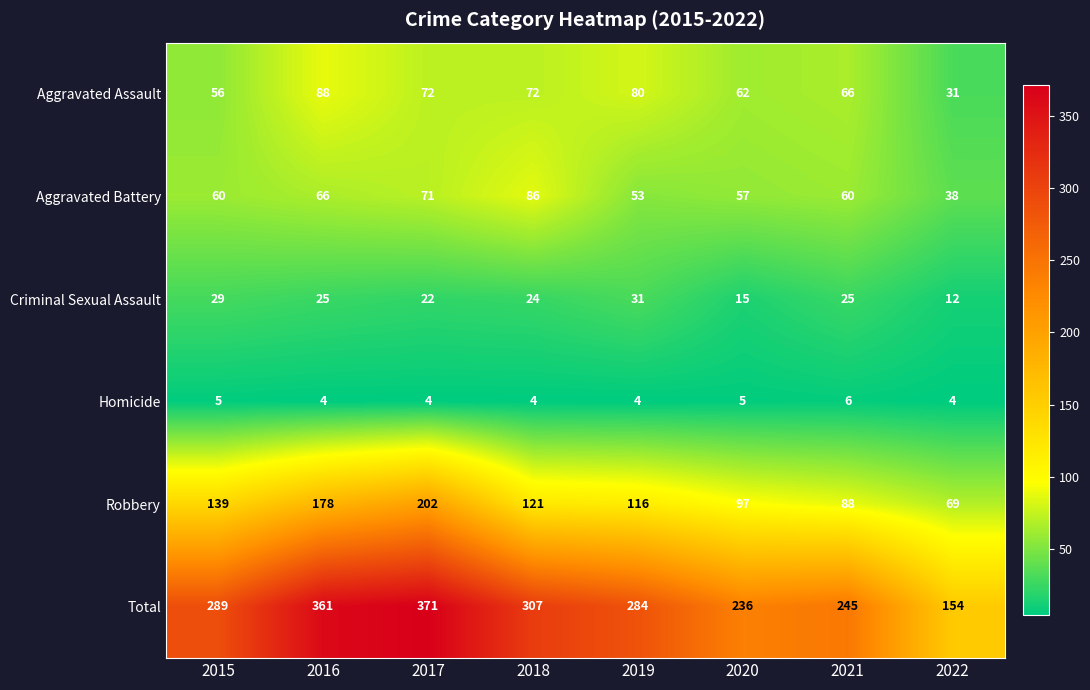

What is the difference between the maximum and minimum values in the Aggravated Assault series?

57